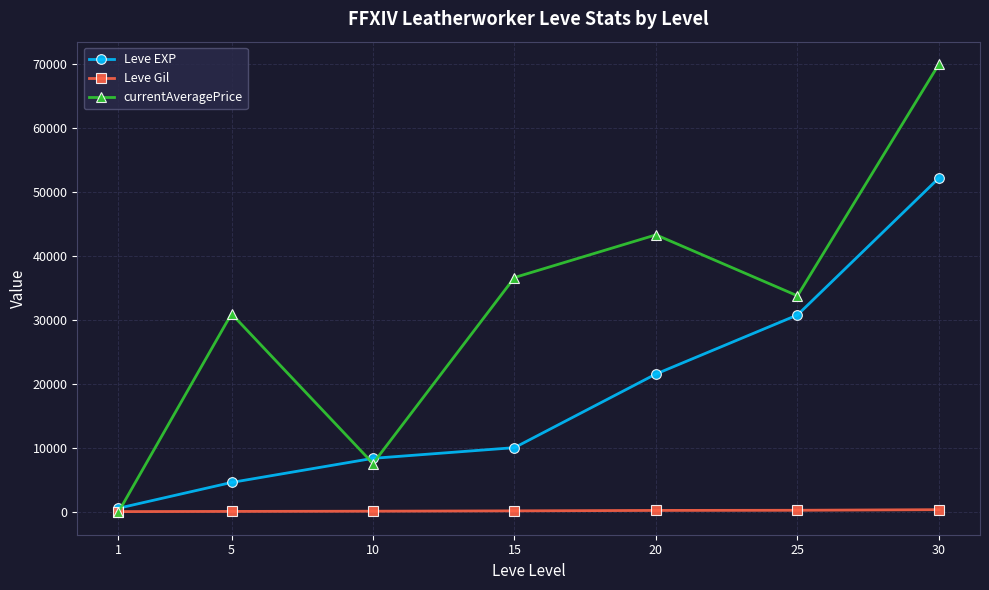

Where does the currentAveragePrice series first go above 33810?

15